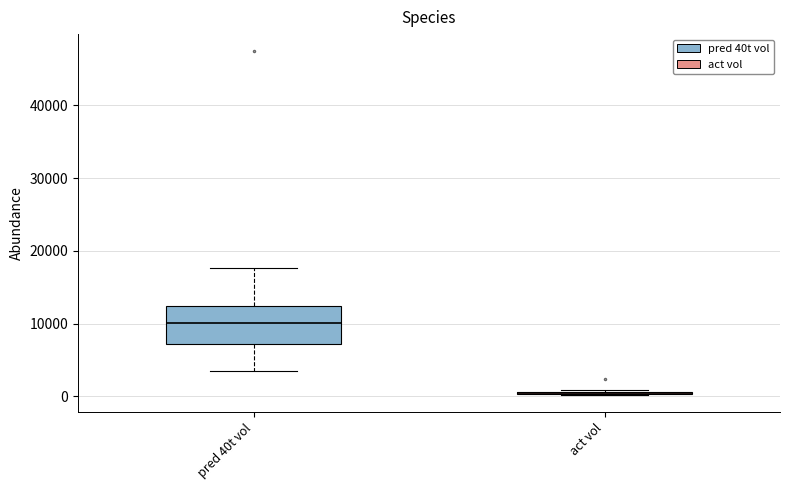

Reading left to right, transcribe this box plot: for each box, give where its median line is, the range the box spans, and where its two whiskers end, as read against the y-axis. The values are not printed on the chart, so give them approximately, as read against the axis.

pred 40t vol: median 10000, box 7000 to 12000, whiskers 4000 to 18000
act vol: box collapsed to a line at 1000, whiskers 0 to 1000